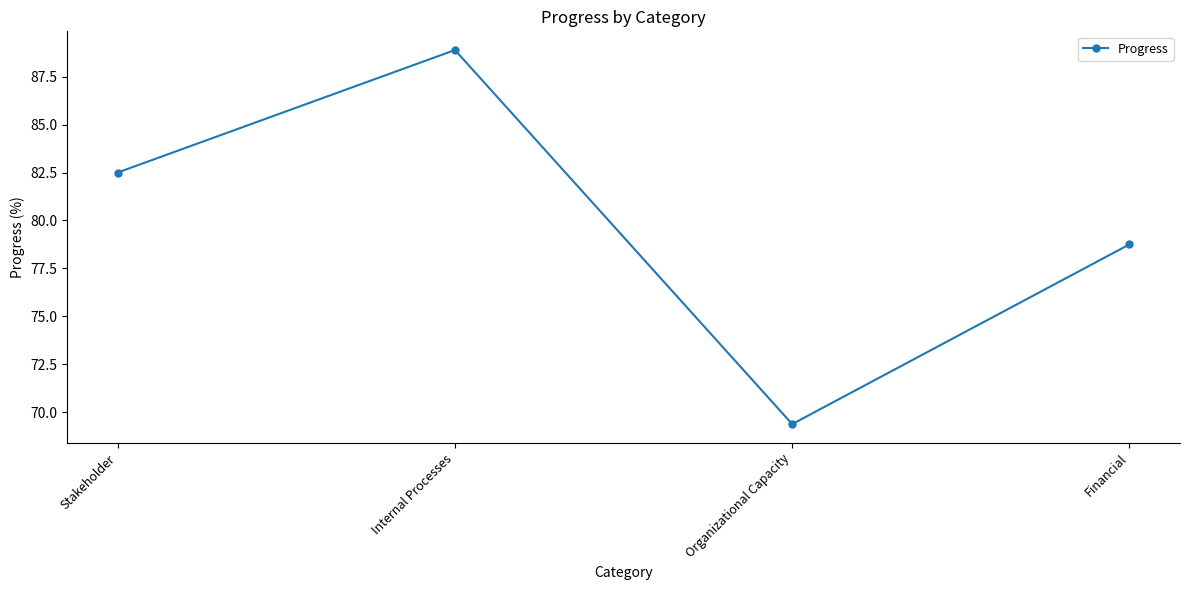

What is the approximate value at Internal Processes?

88.9